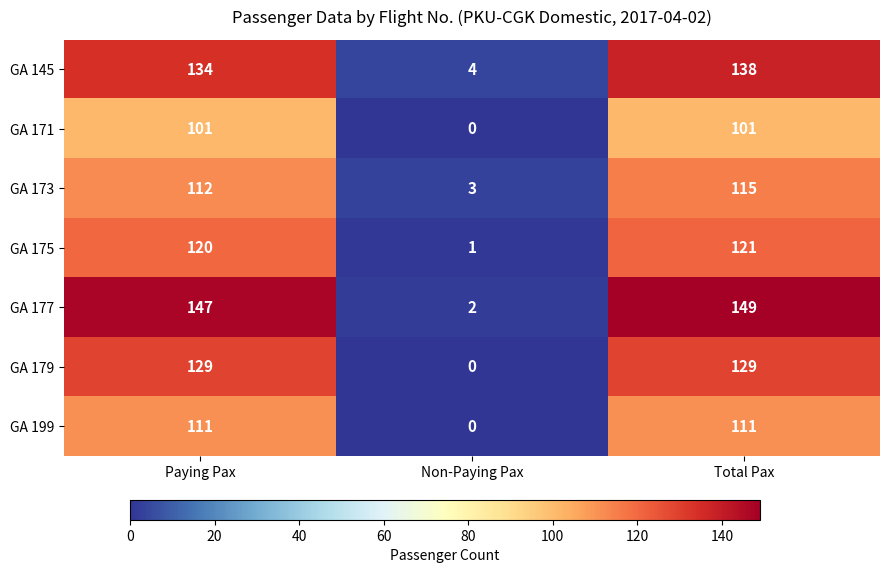

At Paying Pax, list the series in order from smallest to largest.

GA 171, GA 199, GA 173, GA 175, GA 179, GA 145, GA 177